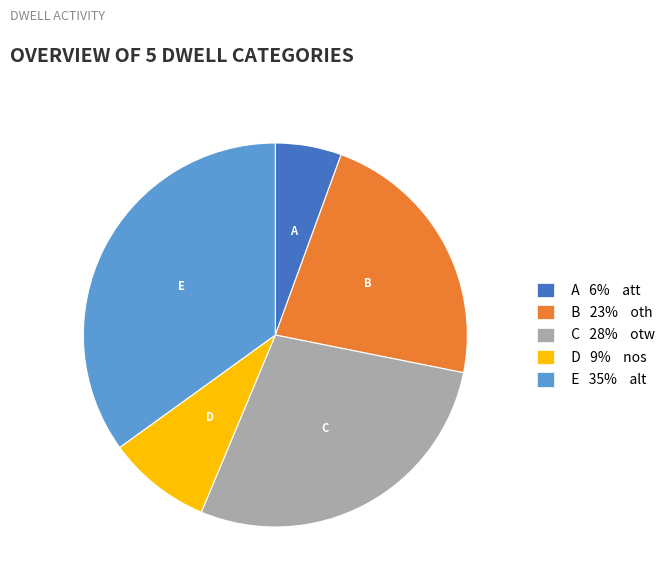

How many slices are in this pie chart?

5